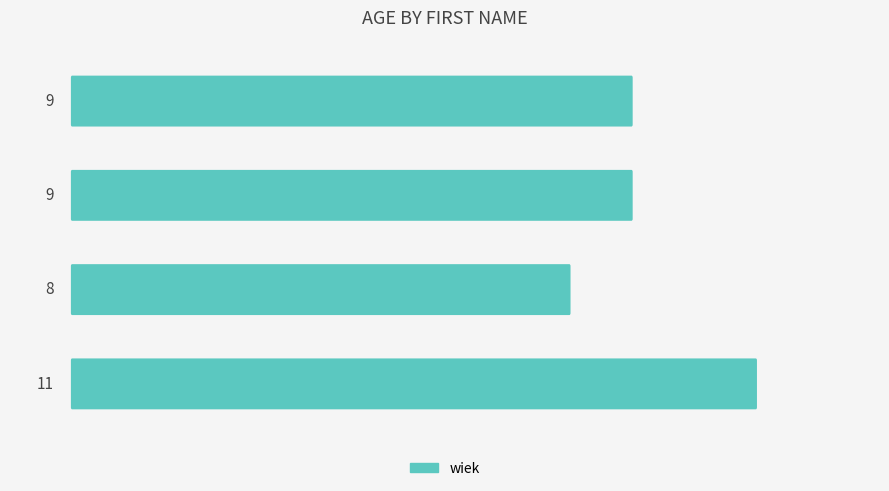

What is the difference between the maximum and minimum values?

3